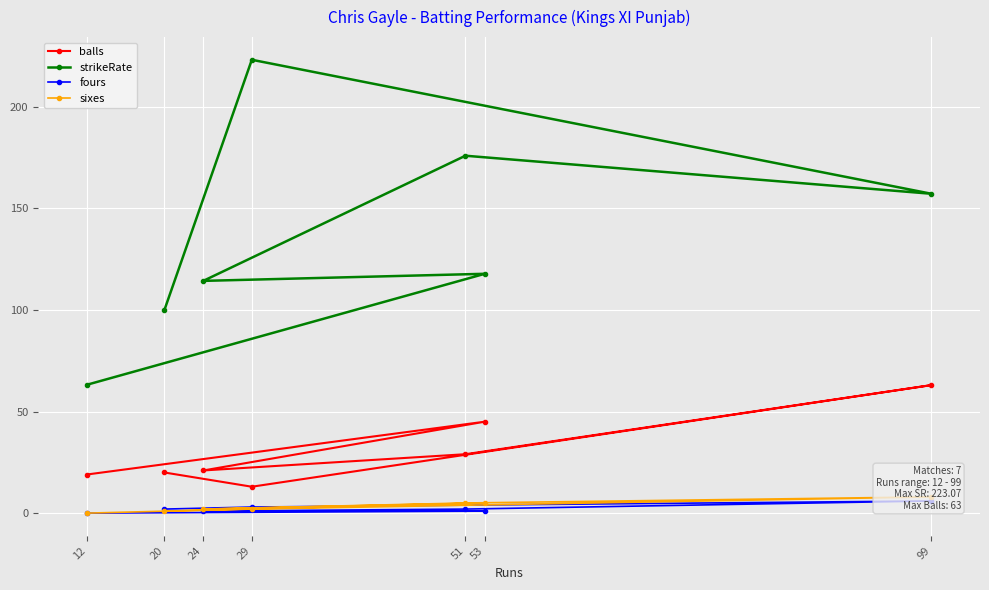

At which label does strikeRate first exceed 117?

29